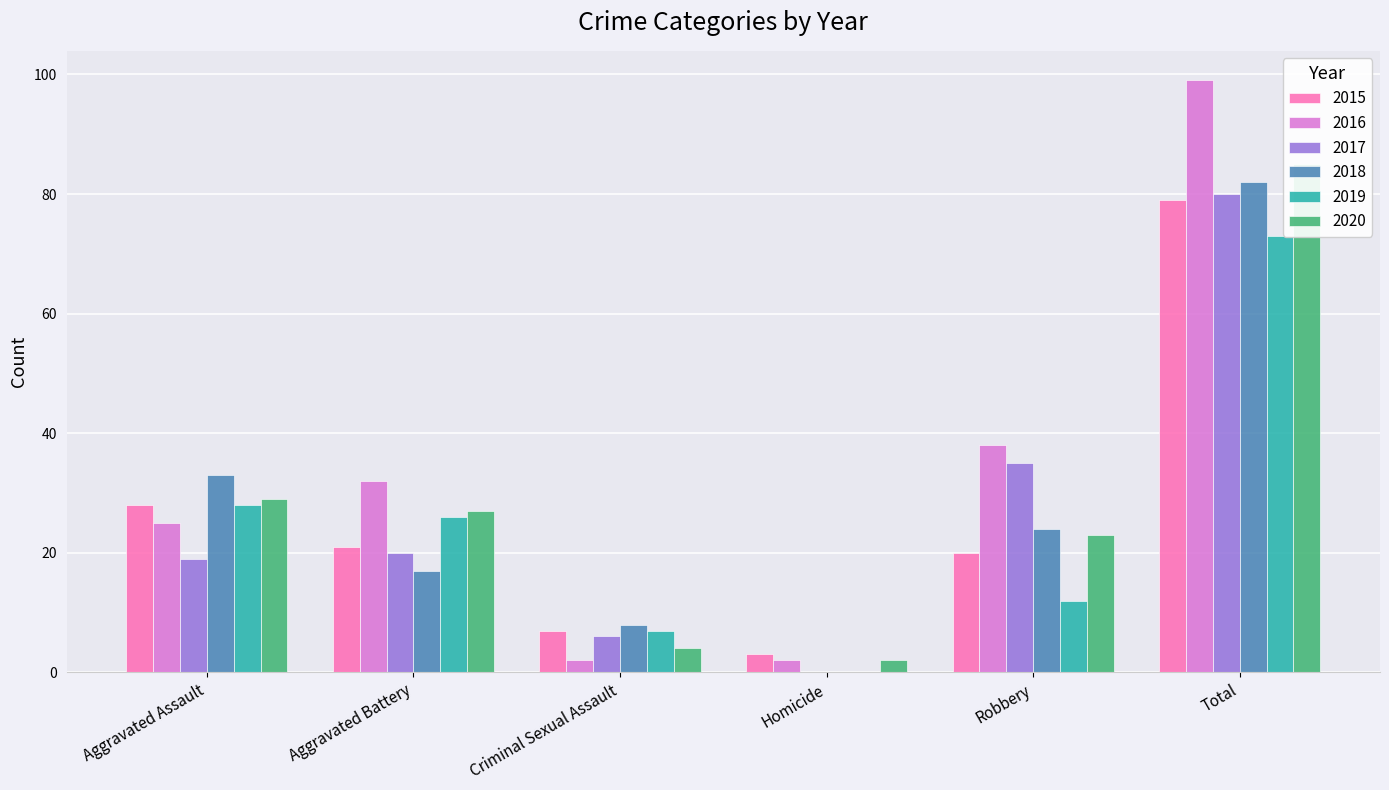

What is the difference between the maximum and minimum values in the 2018 series?

82